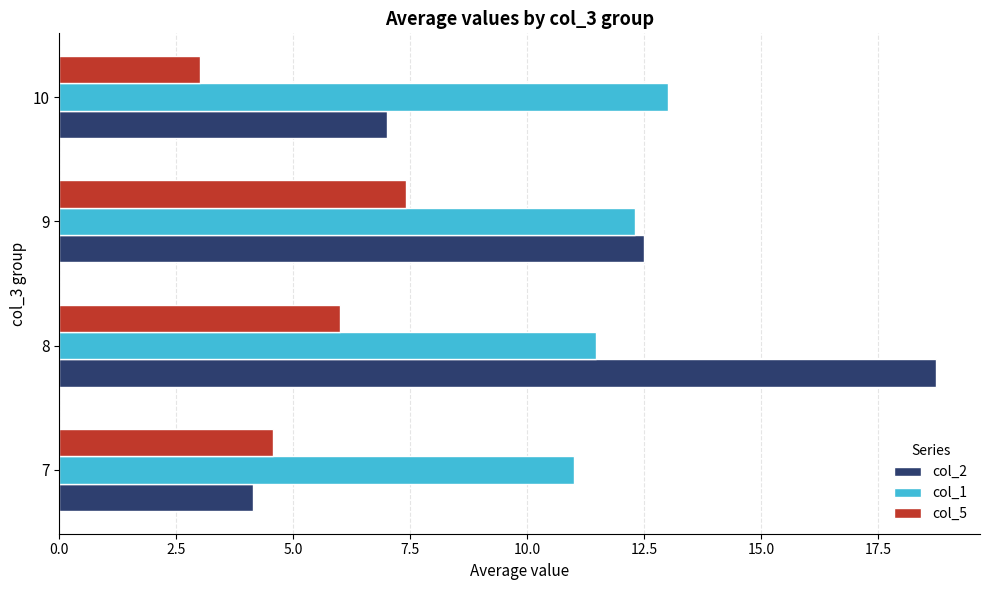

At which category is the sum across all series the highest?

8